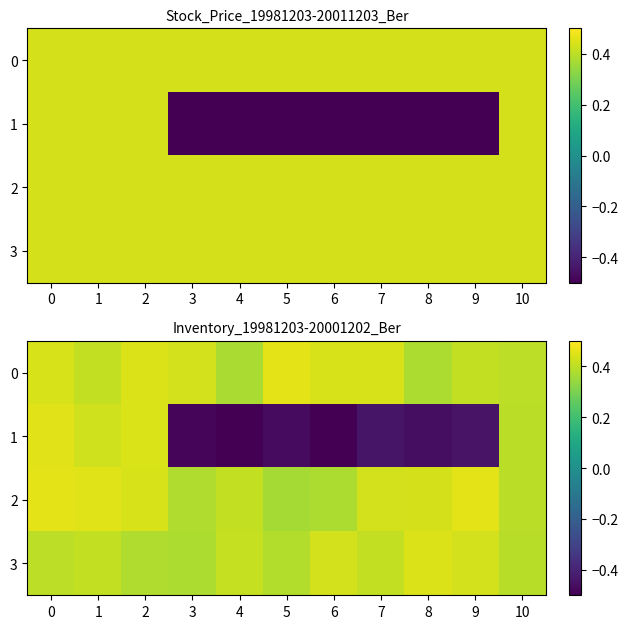

Where is 3 nearest to the value 0?

3